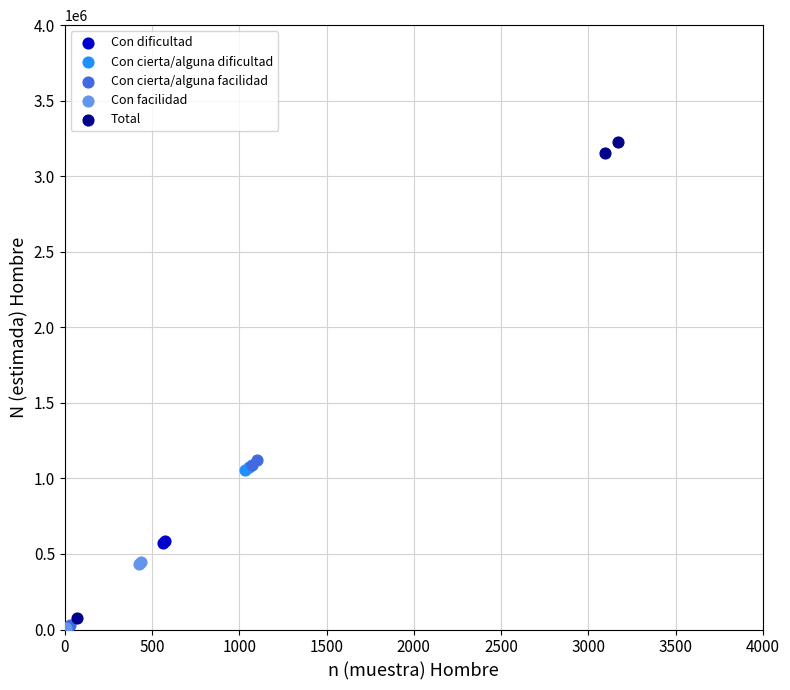

Which series contains the highest Y value?

Total